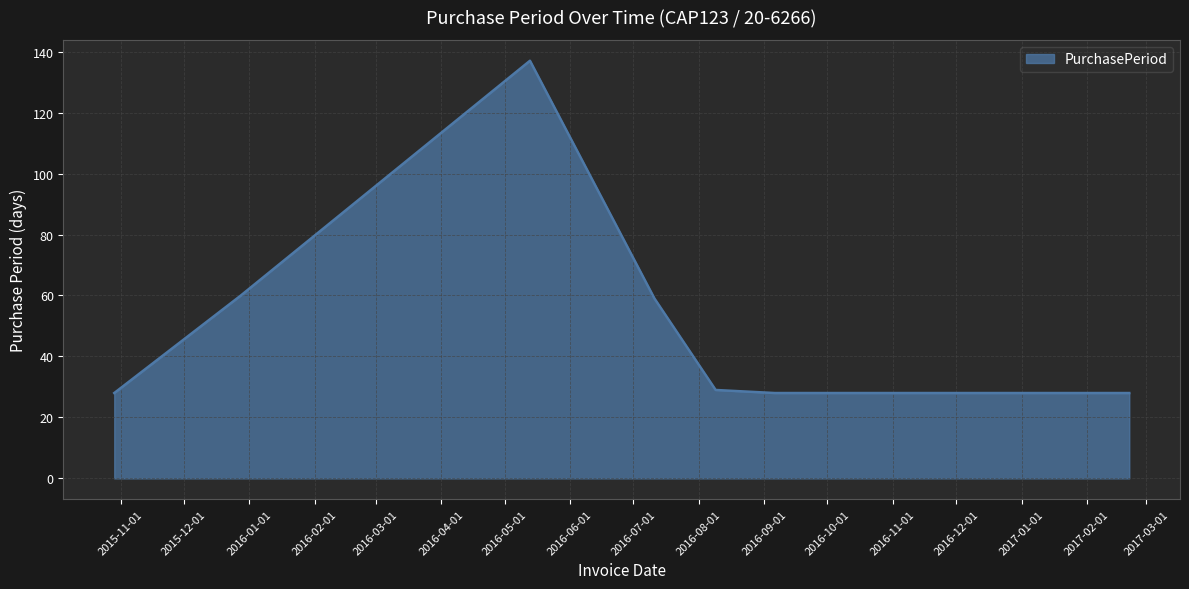

What is the difference between the maximum and minimum values?

109